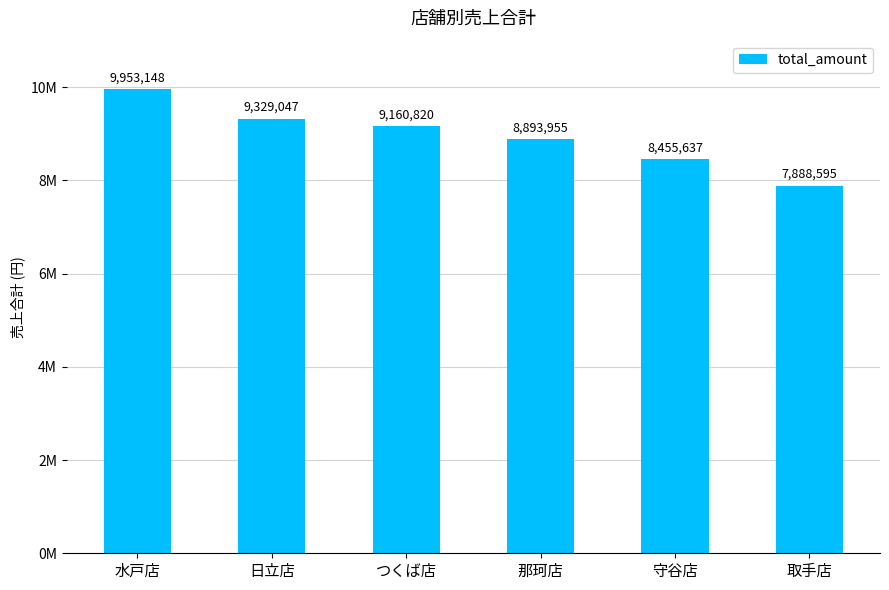

Are the bars horizontal?

No